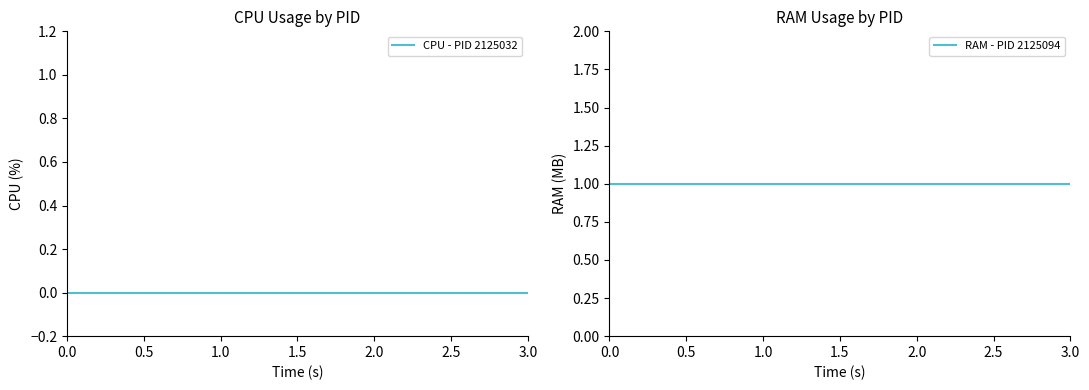

Which series has the largest total across all categories?

RAM - PID 2125094